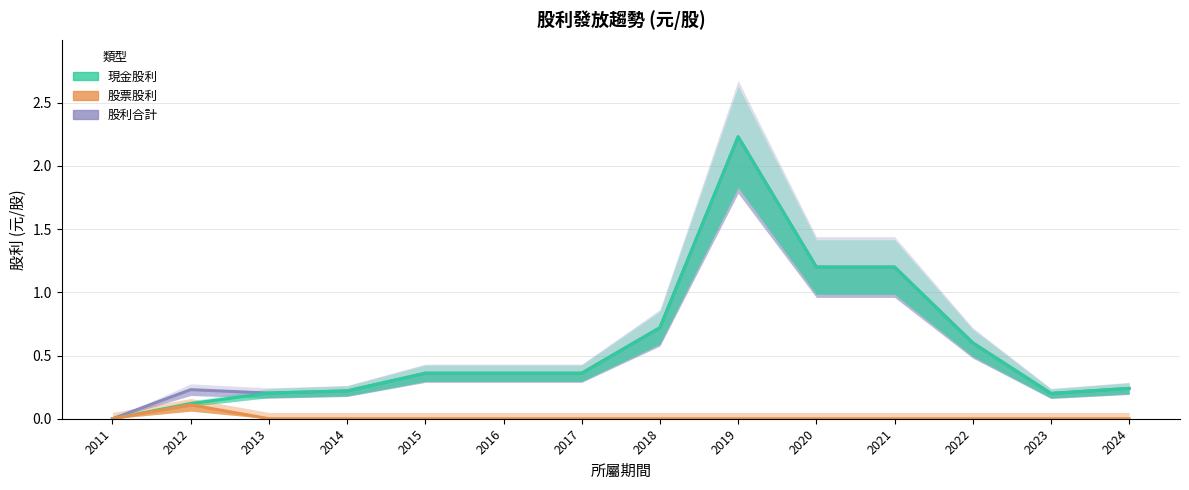

Is the value of 股利合計 at 2024 greater than the value of 現金股利 at 2024?

No